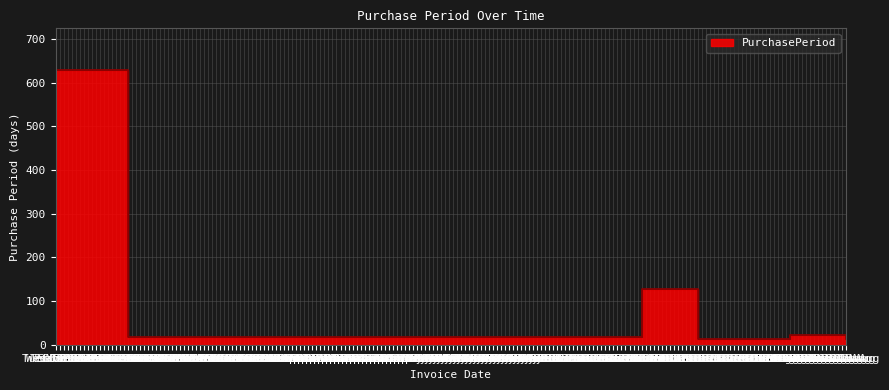

What is the sum of the values at Tue 07 Feb and Wed 23 Aug?

644